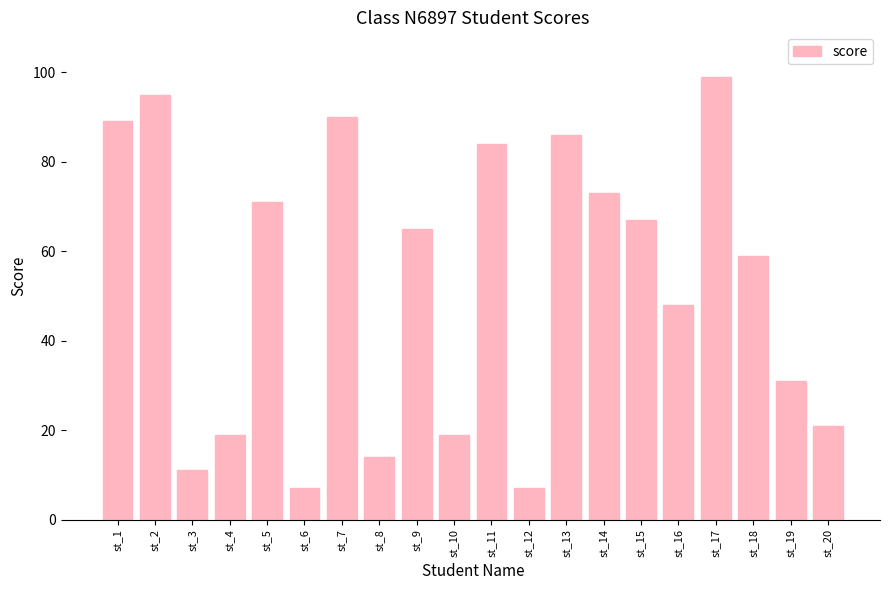

Approximately how many times larger is the value at st_1 compared to st_6?

12.7